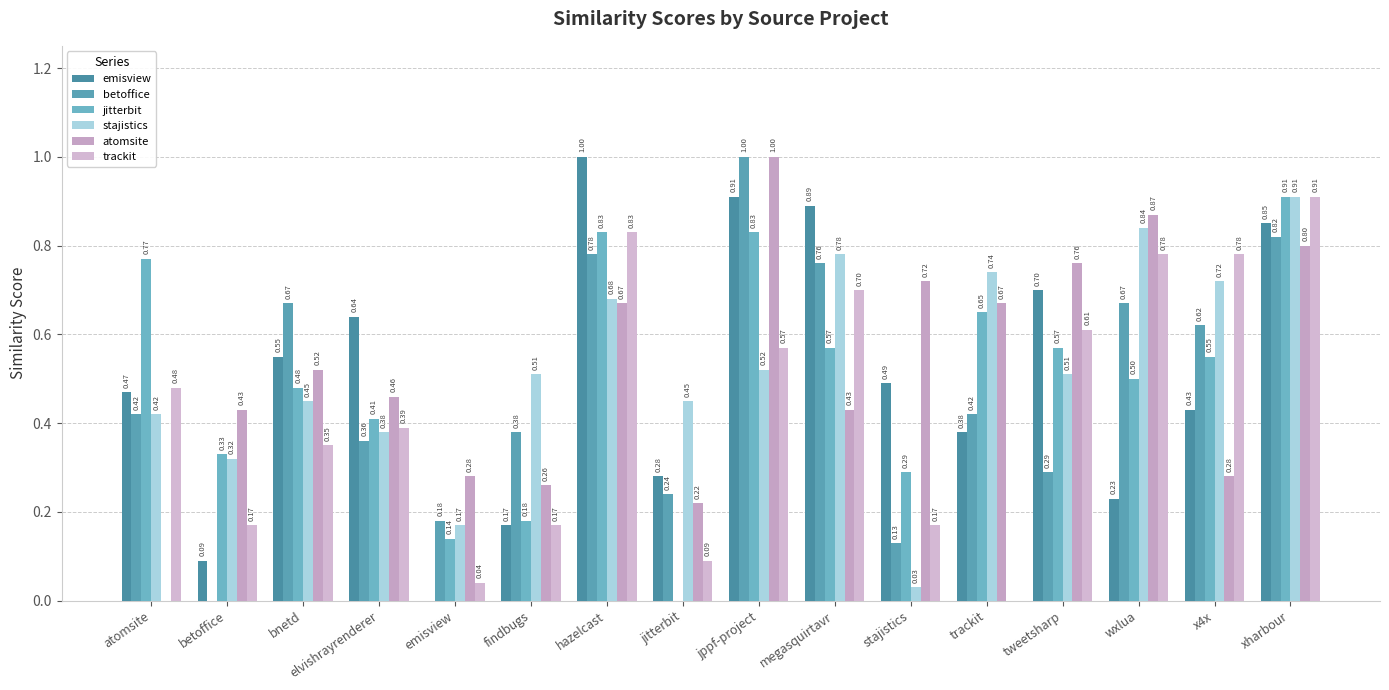

How many values in betoffice are above zero?

15